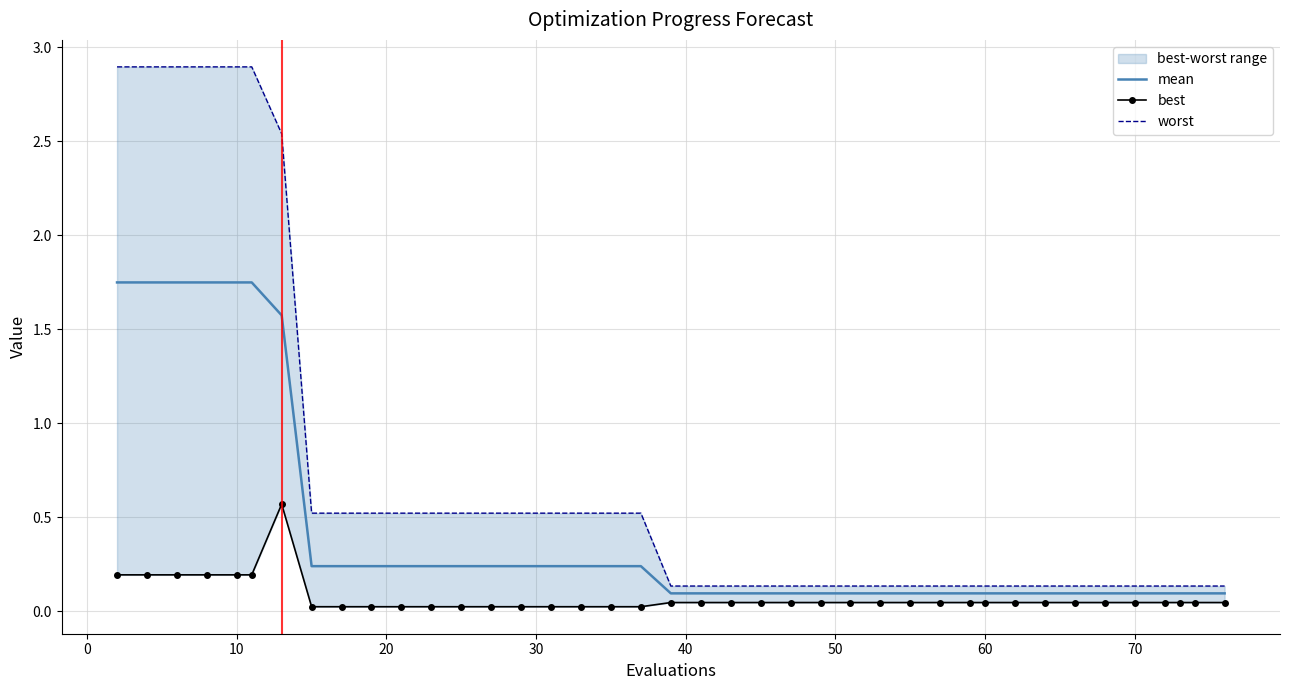

What are all the series names shown in the legend?

mean, best, worst